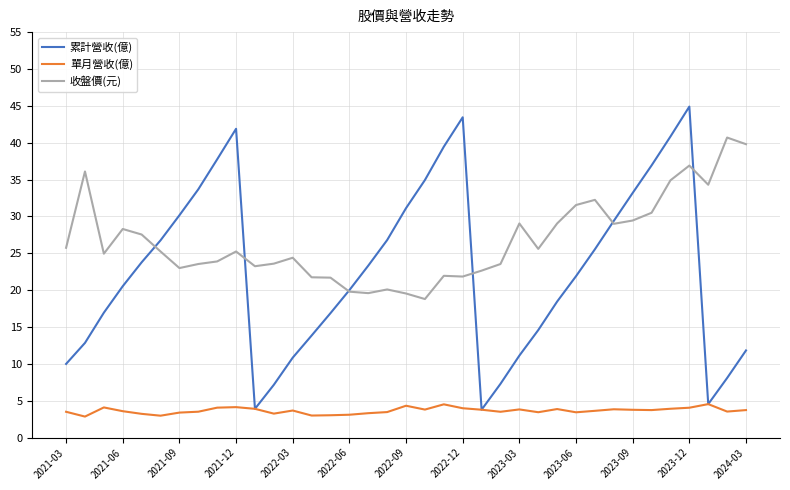

Which series has the largest total across all categories?

收盤價(元)